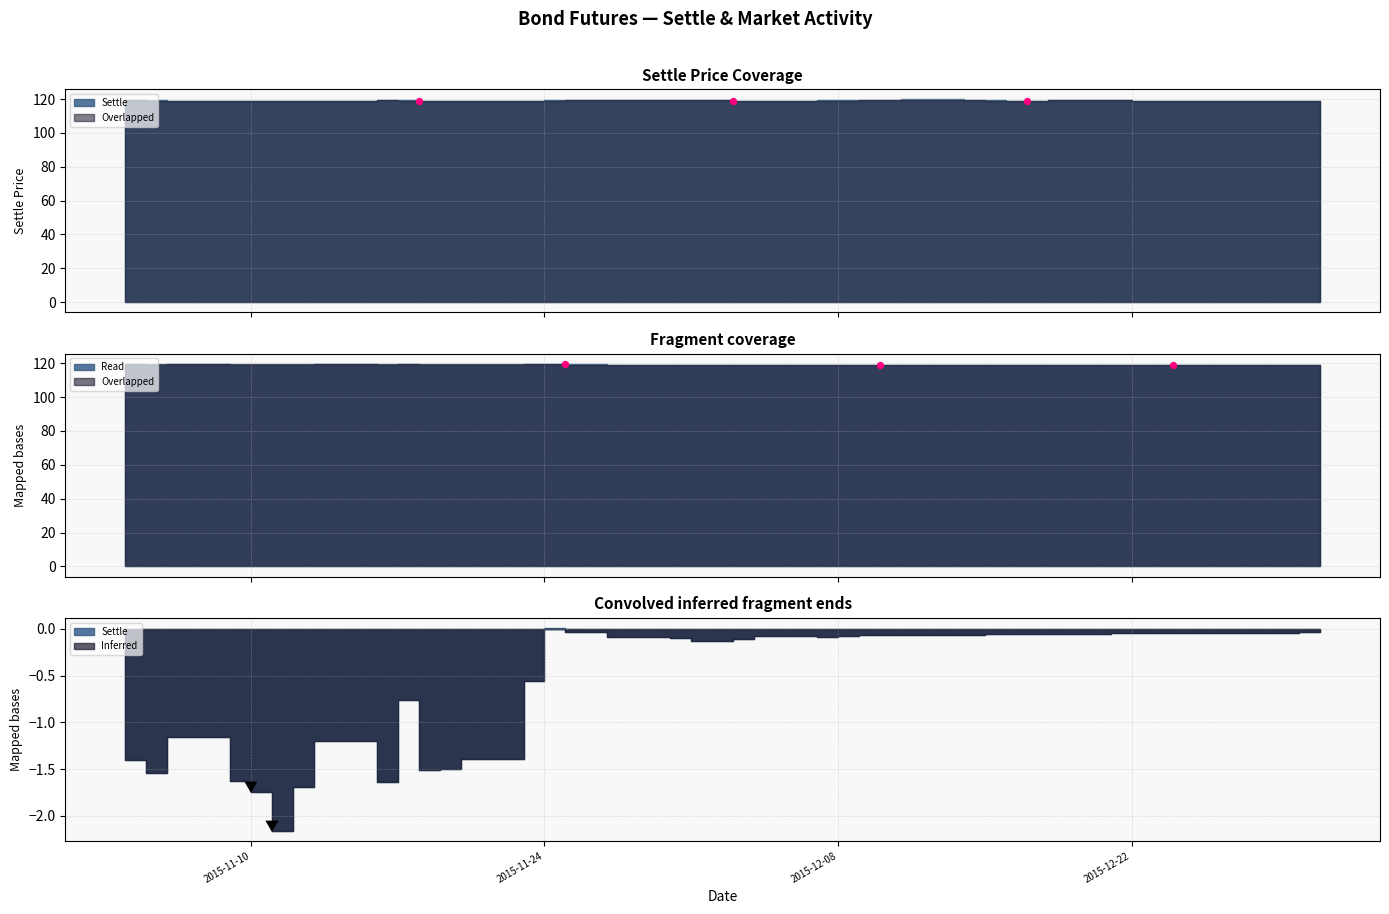

What is the ratio of the value at 2015-12-08 to the value at 2015-11-10?

1.0